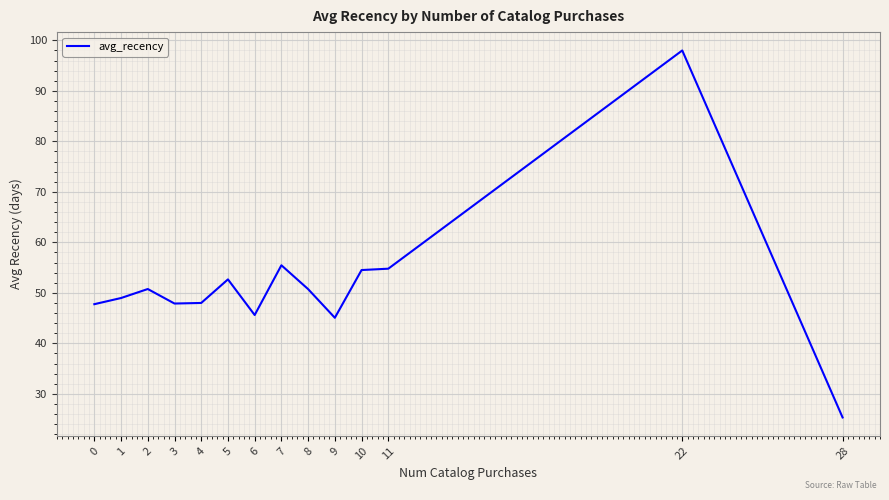

What is the change in value from 0 to 1?

+1.2